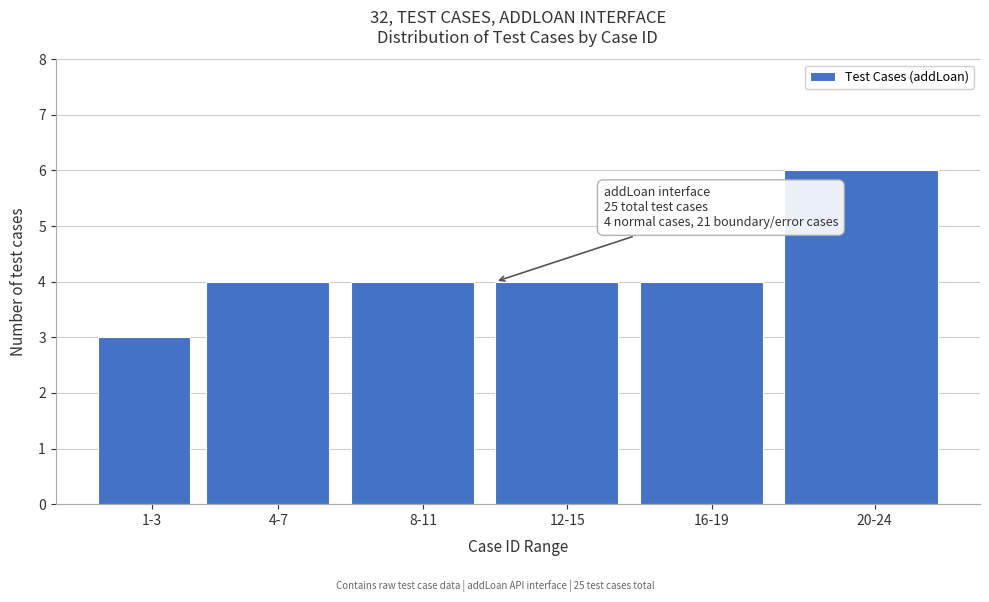

Reading left to right, extract all data points from this chart.

1-3=3	4-7=4	8-11=4	12-15=4	16-19=4	20-24=6